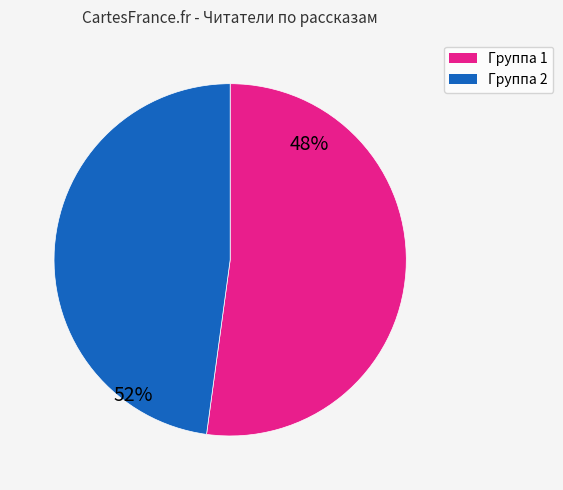

Is there a majority slice in this chart?

Yes